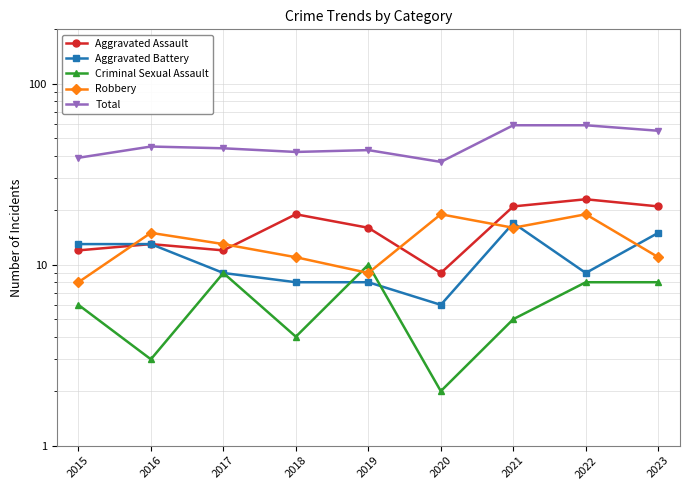

How many interior local valleys does the Criminal Sexual Assault series have?

3